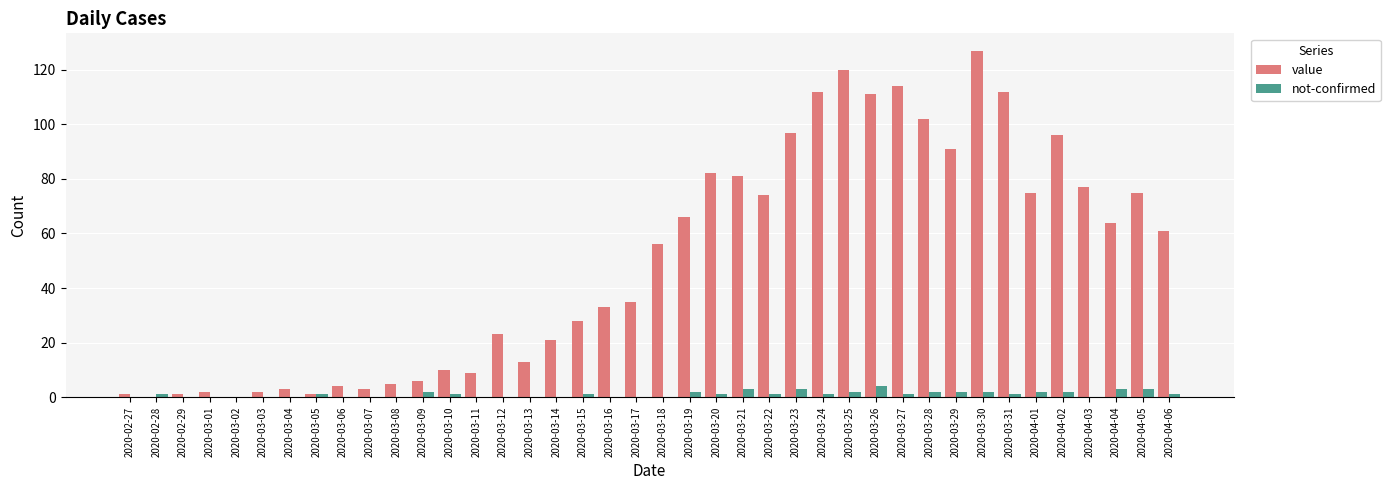

What are all the series names shown in the legend?

value, not-confirmed